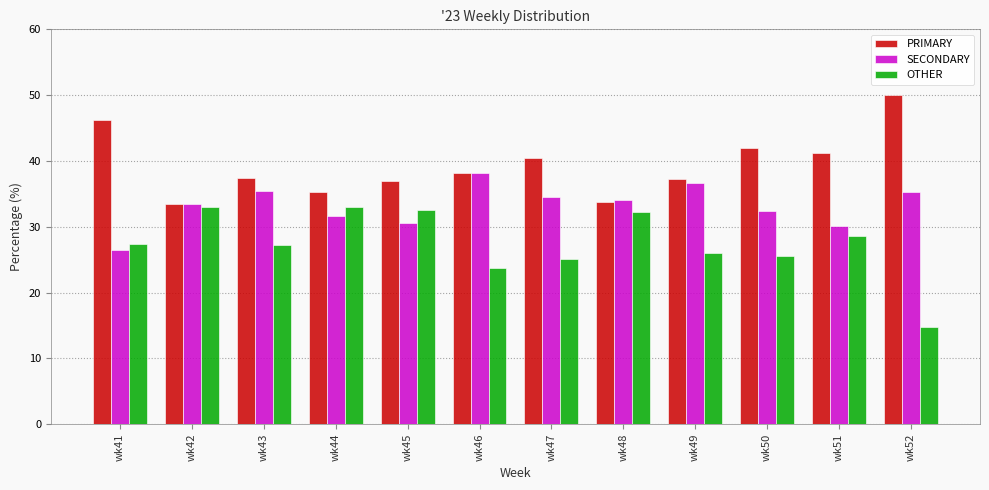

Is the value of OTHER at wk52 greater than the value of SECONDARY at wk46?

No